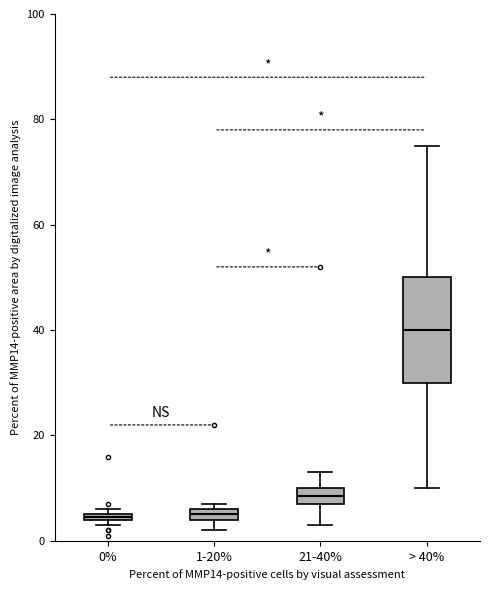

Where is the upper edge of the box for 0% on the y-axis? The values are not printed on the chart, so give them approximately, as read against the axis.

6